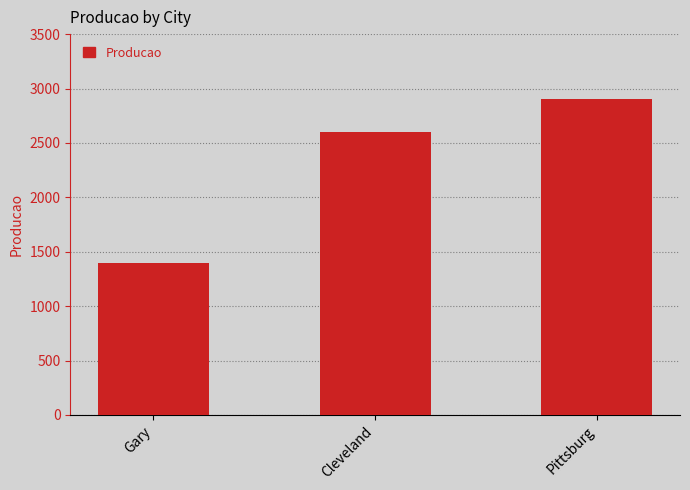

How many bars are there in total?

3